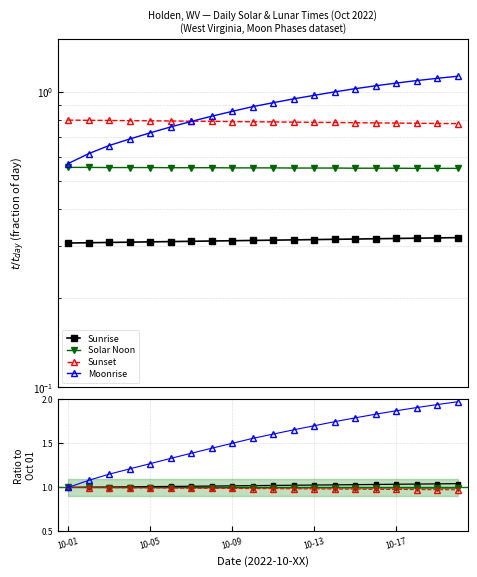

What is the value of the Moonrise point at the 15th from the left?

1.8